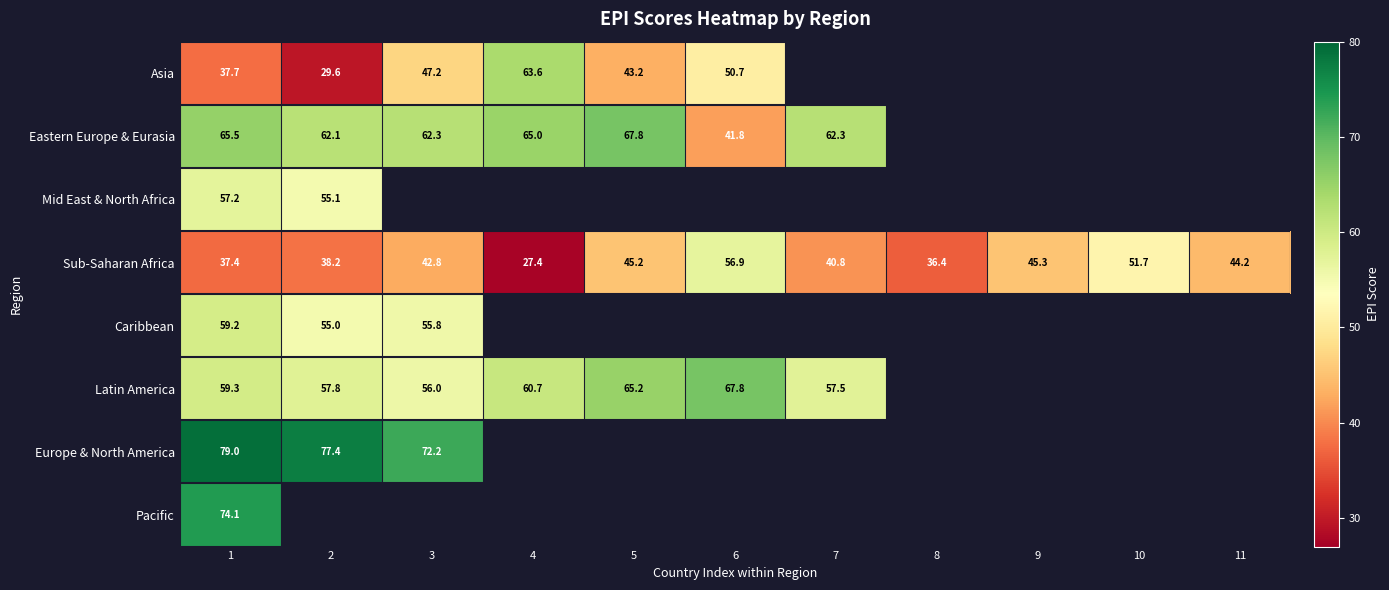

Is the value of Europe & North America at 3 greater than the value of Asia at 1?

Yes